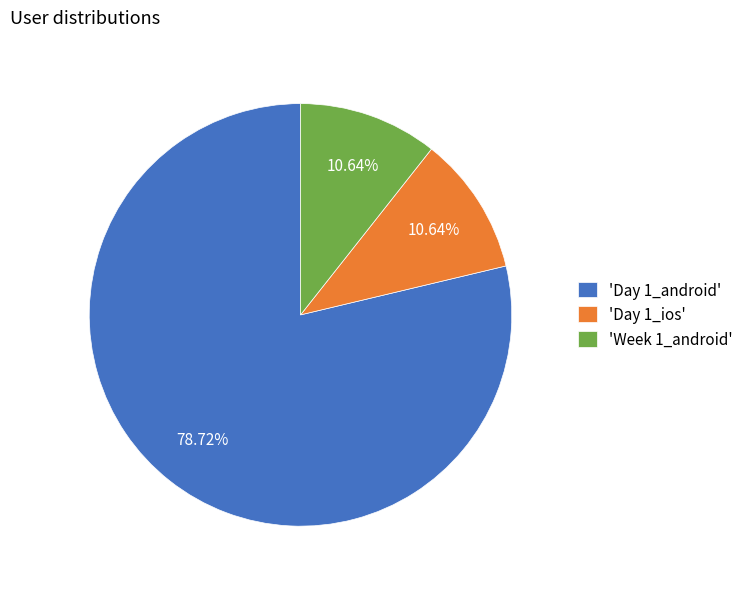

Count the number of slices in the pie.

3